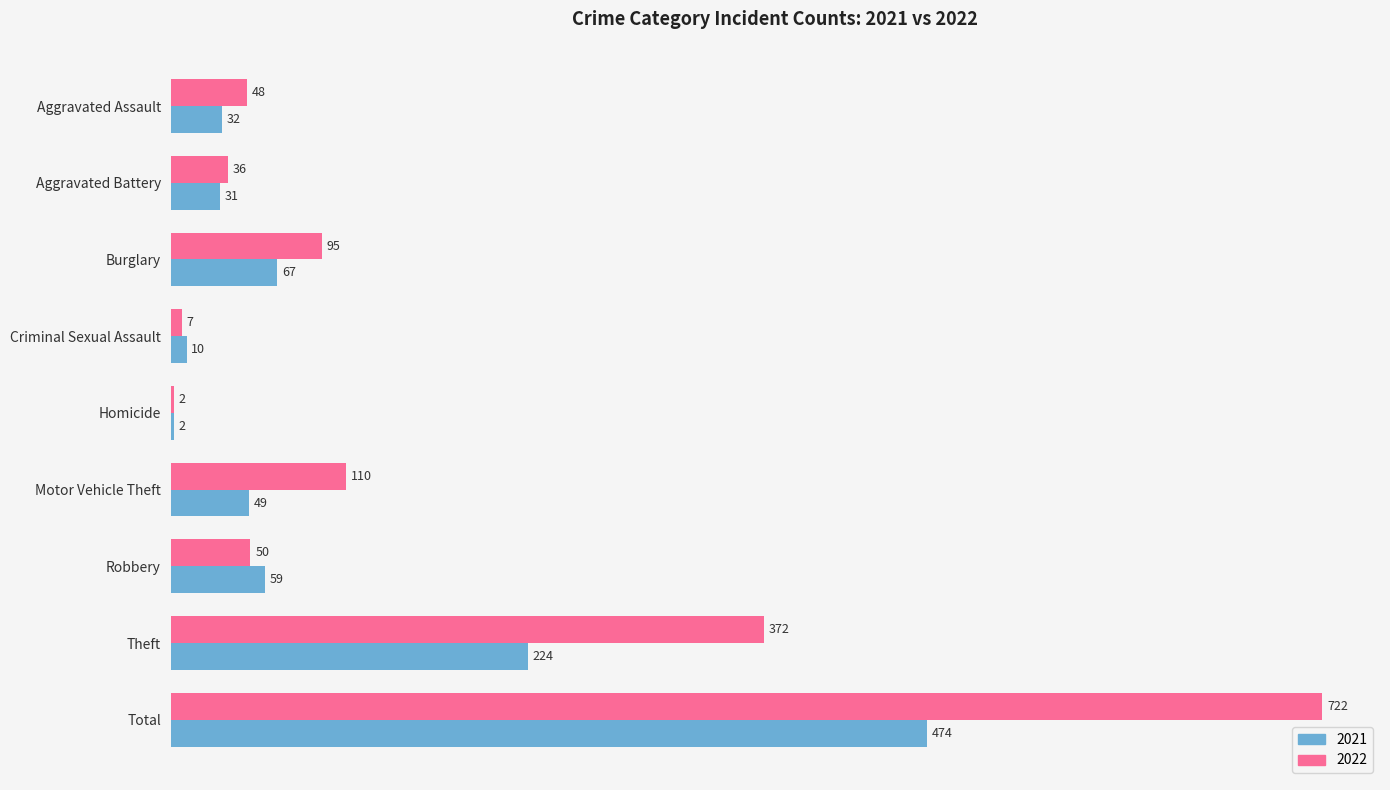

What are all the series names shown in the legend?

2021, 2022